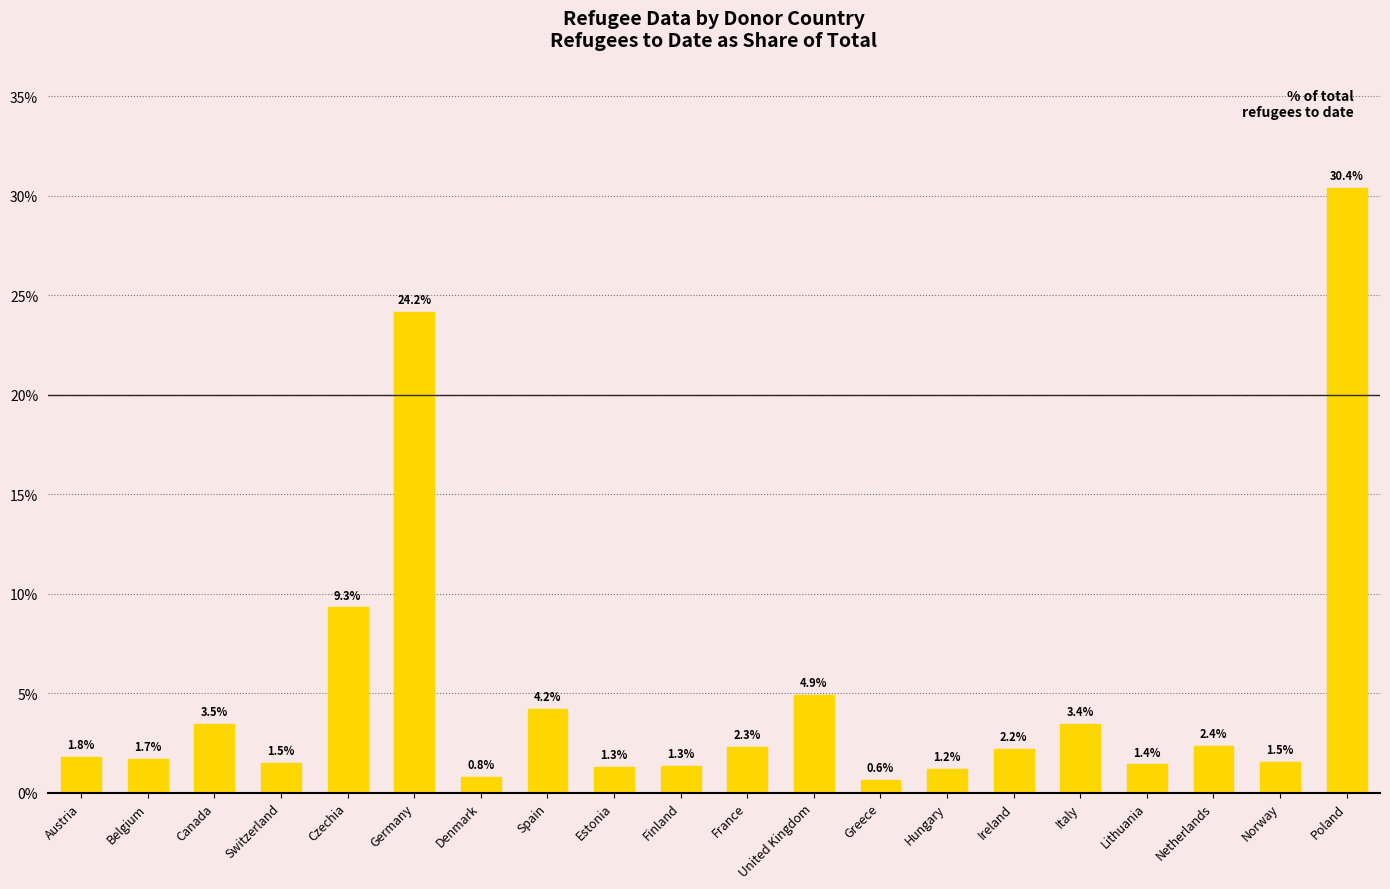

Reading left to right, transcribe all the data shown in this chart.

Austria=1.8	Belgium=1.7	Canada=3.5	Switzerland=1.5	Czechia=9.3	Germany=24.2	Denmark=0.8	Spain=4.2	Estonia=1.3	Finland=1.3	France=2.3	United Kingdom=4.9	Greece=0.6	Hungary=1.2	Ireland=2.2	Italy=3.4	Lithuania=1.4	Netherlands=2.4	Norway=1.5	Poland=30.4